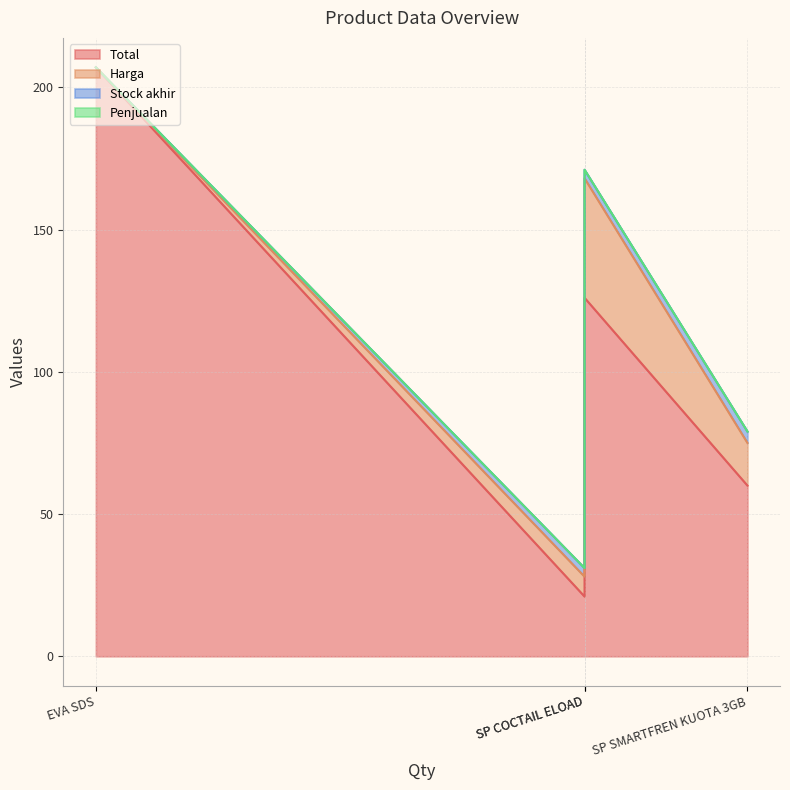

How many lines are shown in the chart?

4